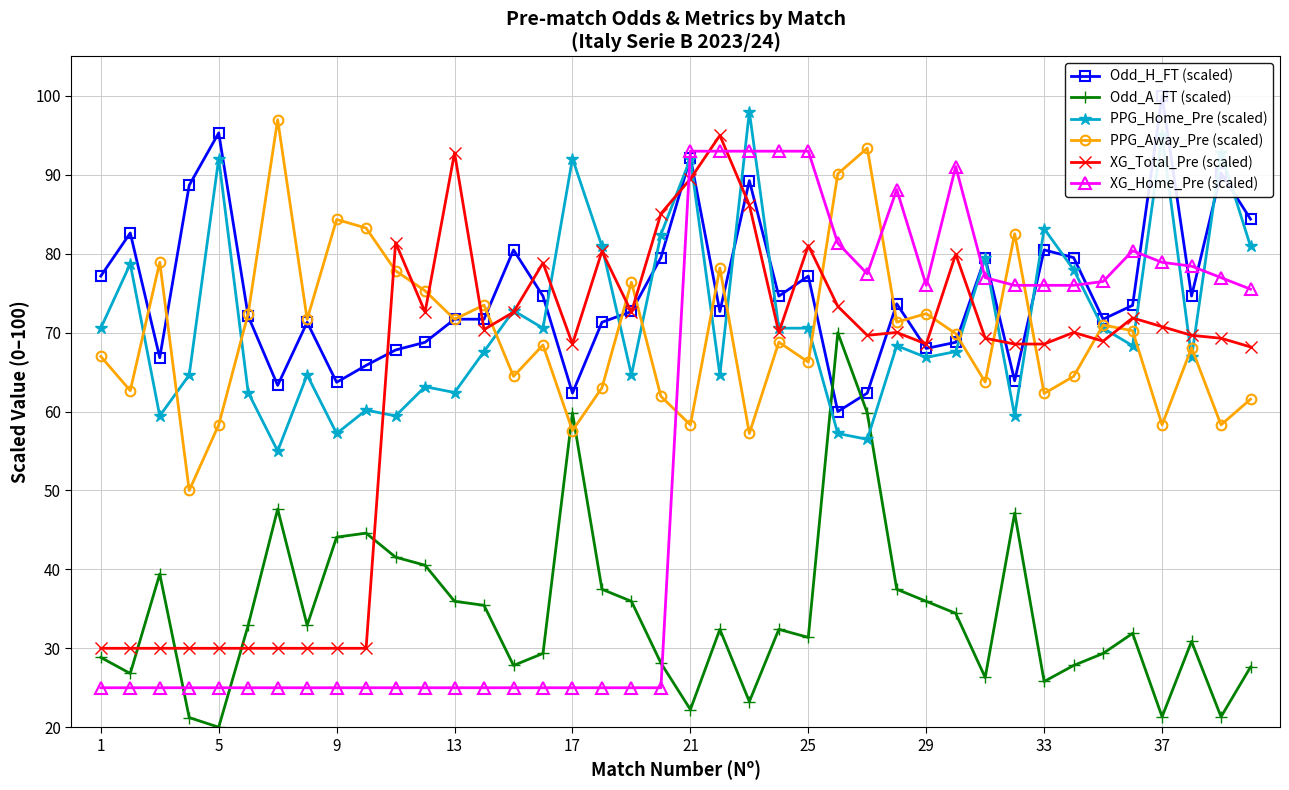

True or false: XG_Total_Pre (scaled) and Odd_H_FT (scaled) cross at least once.

True